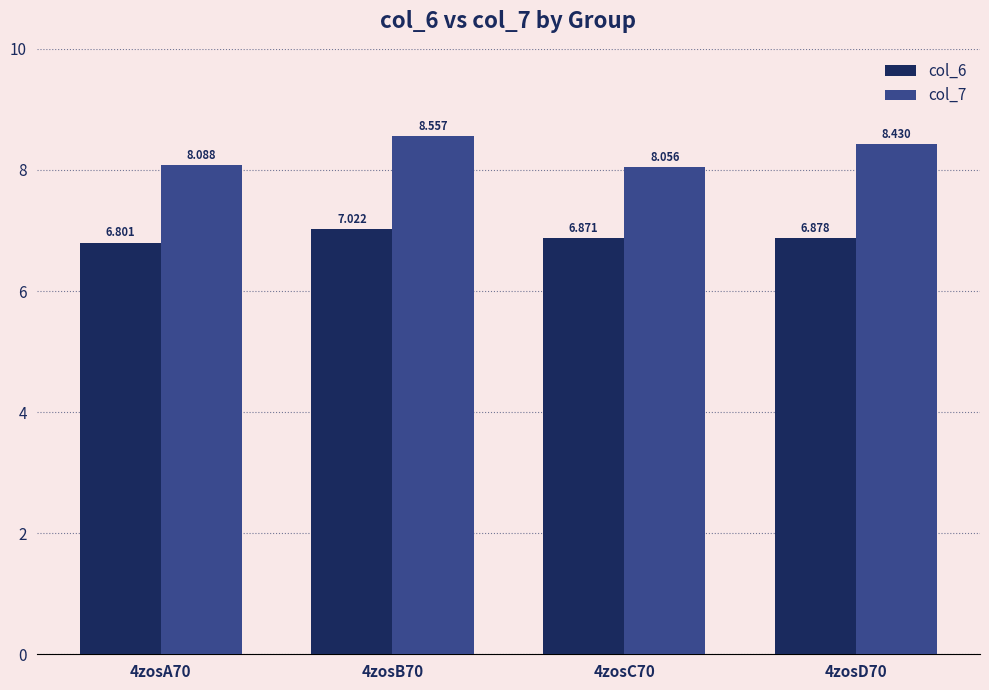

What is the difference between the second highest and second lowest values in the col_7 series?

0.3